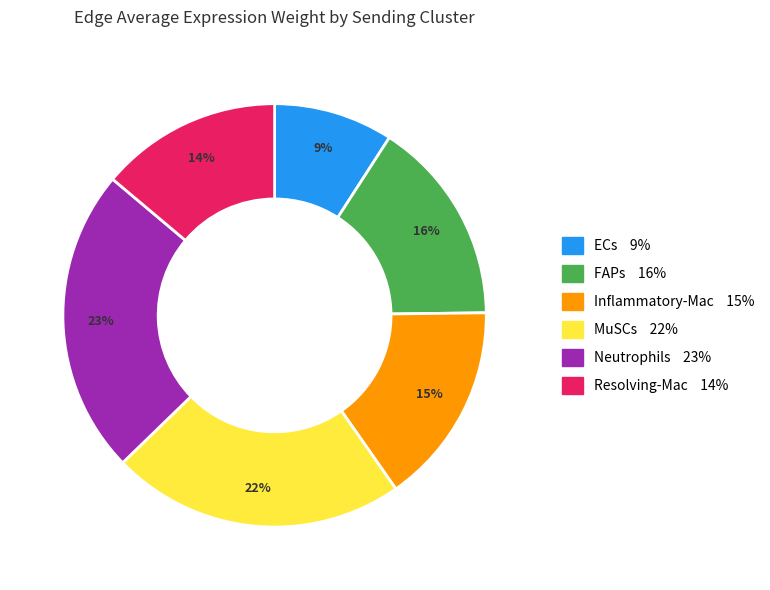

Does Inflammatory-Mac represent more than half of the total?

No